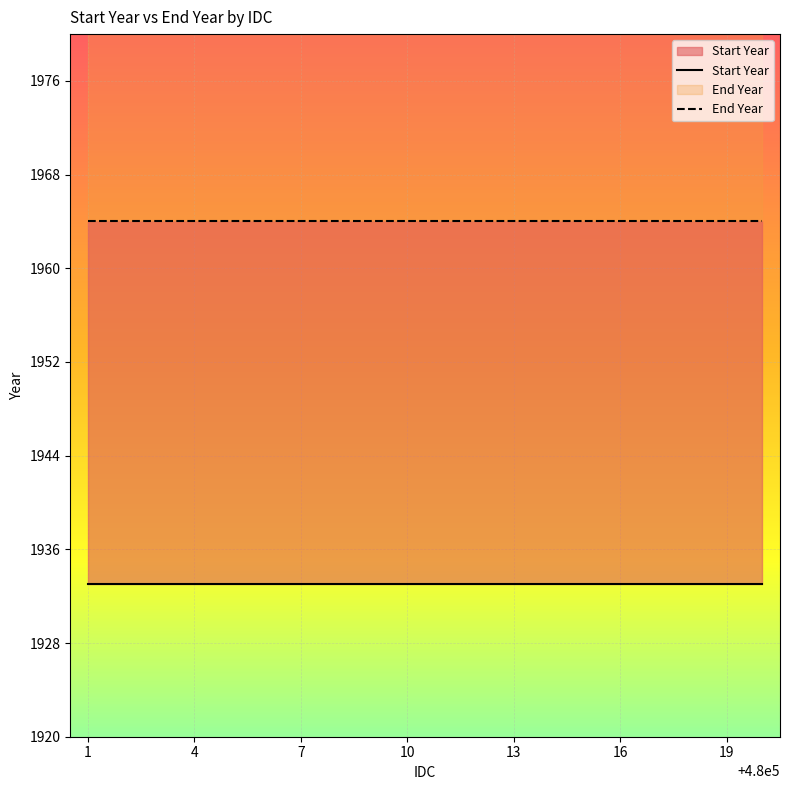

What is the maximum value for Start Year?

31